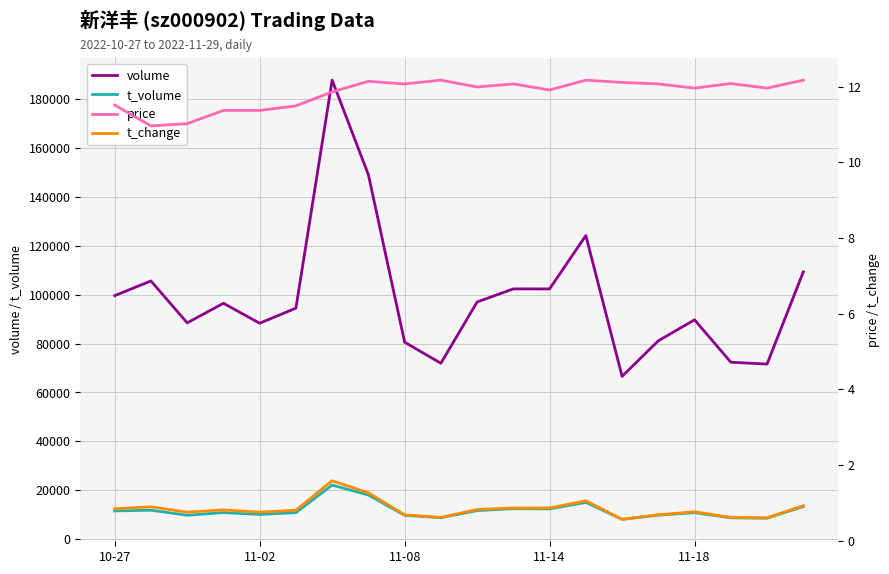

Reading left to right, transcribe all the data shown in this chart.

volume: 99612.0	105623.0	88471.0	96485.0	88321.0	94494.0	187792.0	149076.0	80560.0	71931.0	97013.0	102369.0	102363.0	124203.0	66571.0	81133.0	89713.0	72375.0	71595.0	109315.0
t_volume: 11506.0	11789.0	9739.0	10822.0	10049.0	10809.0	22086.0	18007.0	9712.0	8721.0	11639.0	12422.0	12341.0	14982.0	8071.0	9764.0	10802.0	8678.0	8525.0	13278.0
price: 11.5	11.0	11.0	11.4	11.4	11.5	11.9	12.1	12.1	12.2	12.0	12.1	11.9	12.2	12.1	12.1	12.0	12.1	12.0	12.2
t_change: 0.8	0.9	0.8	0.8	0.8	0.8	1.6	1.3	0.7	0.6	0.8	0.9	0.9	1.1	0.6	0.7	0.8	0.6	0.6	0.9